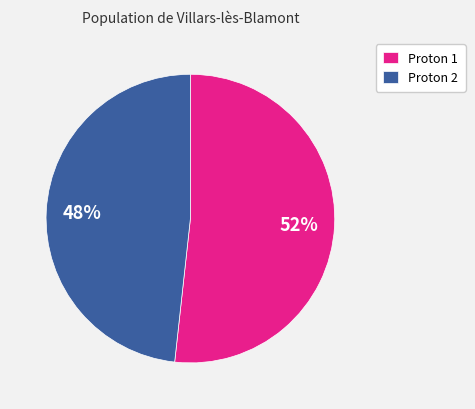

To the nearest percent, what is the combined percentage of Proton 2 and Proton 1?

100%